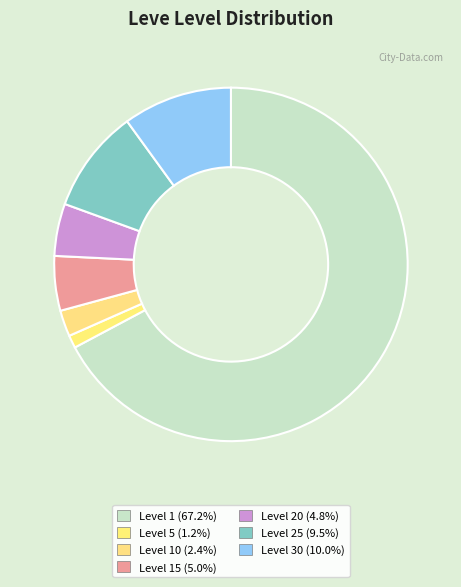

How many segments does this pie chart have?

7